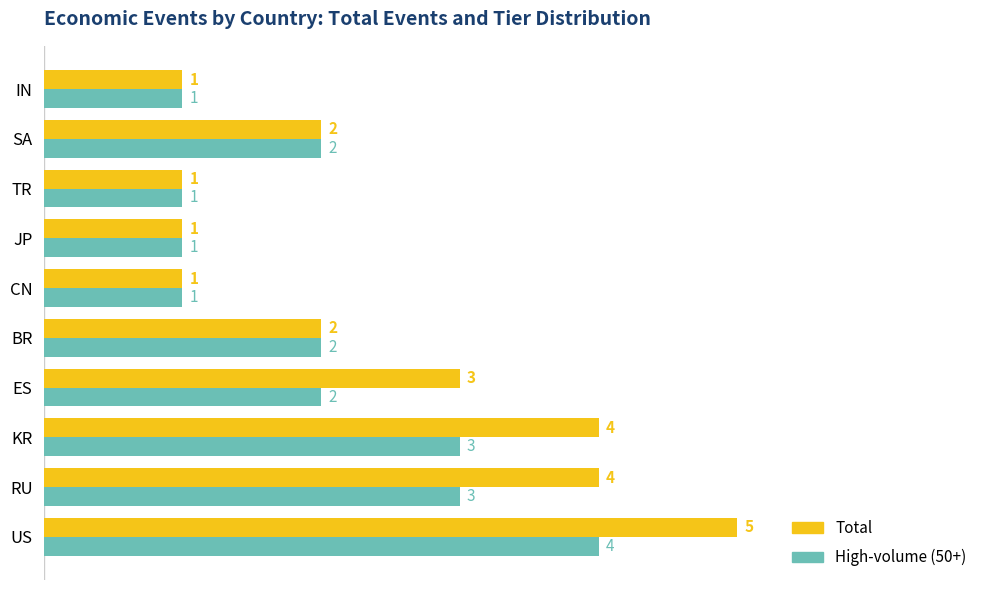

Rank the series by their maximum value, from highest to lowest.

Total, High-volume (50+)